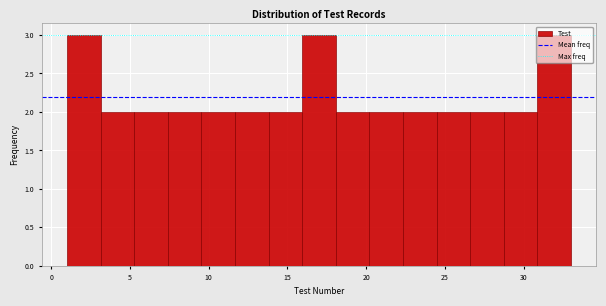

Reading left to right, transcribe this chart: for each bar, give the range it covers on the x-axis and its height. Neither the bar edges nor the heights are printed on the chart, so give them approximately, as read against the axes.

1.0 to 3.0: 3
3.0 to 5.5: 2
5.5 to 7.5: 2
7.5 to 9.5: 2
9.5 to 11.5: 2
11.5 to 14.0: 2
14.0 to 16.0: 2
16.0 to 18.0: 3
18.0 to 20.0: 2
20.0 to 22.5: 2
22.5 to 24.5: 2
24.5 to 26.5: 2
26.5 to 28.5: 2
28.5 to 31.0: 2
31.0 to 33.0: 3